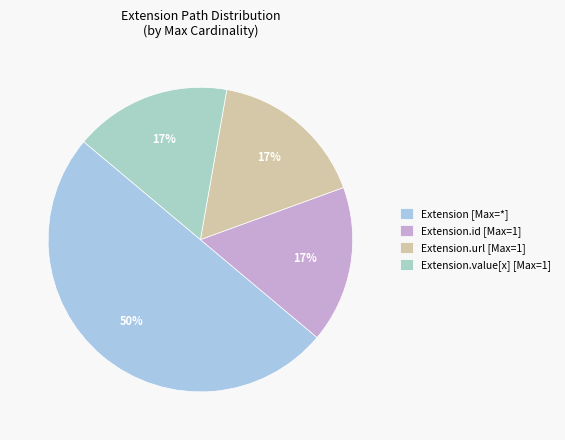

How many slices are in this pie chart?

4